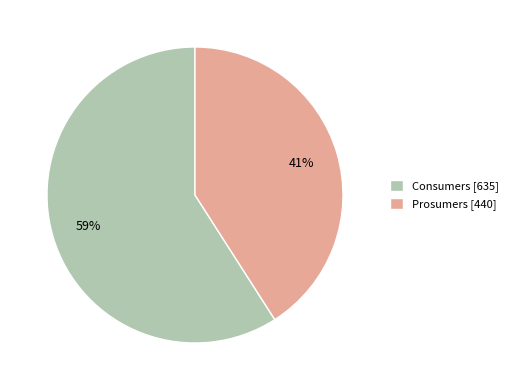

Rank the categories by value from lowest to highest.

Prosumers, Consumers